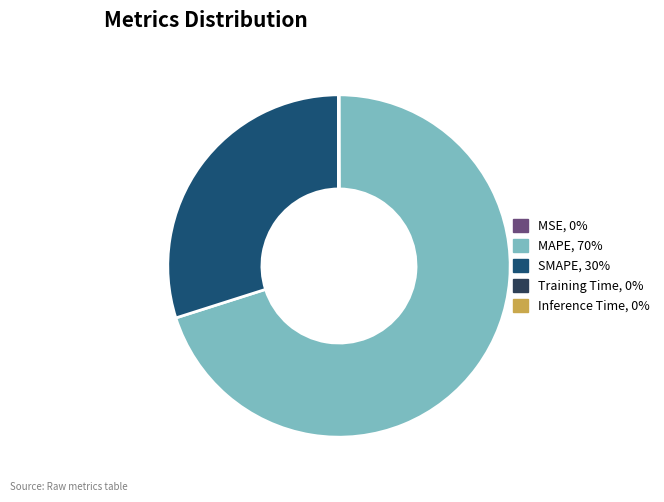

What is the largest slice in the pie chart?

MAPE